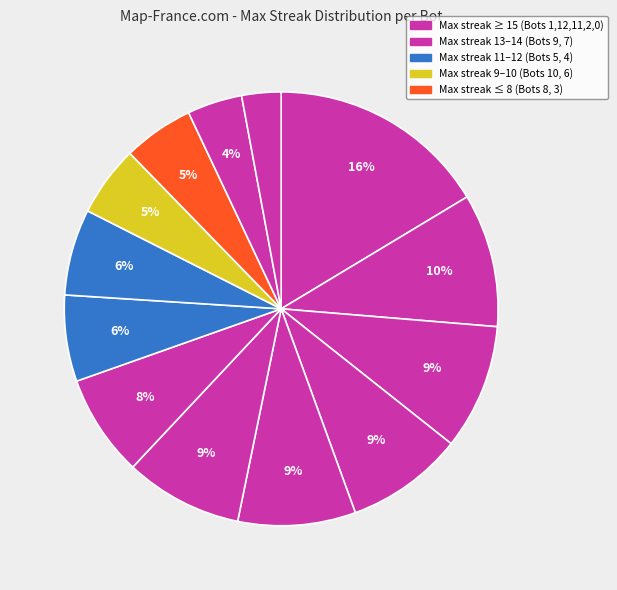

To the nearest percent, what is the average slice percentage?

8%